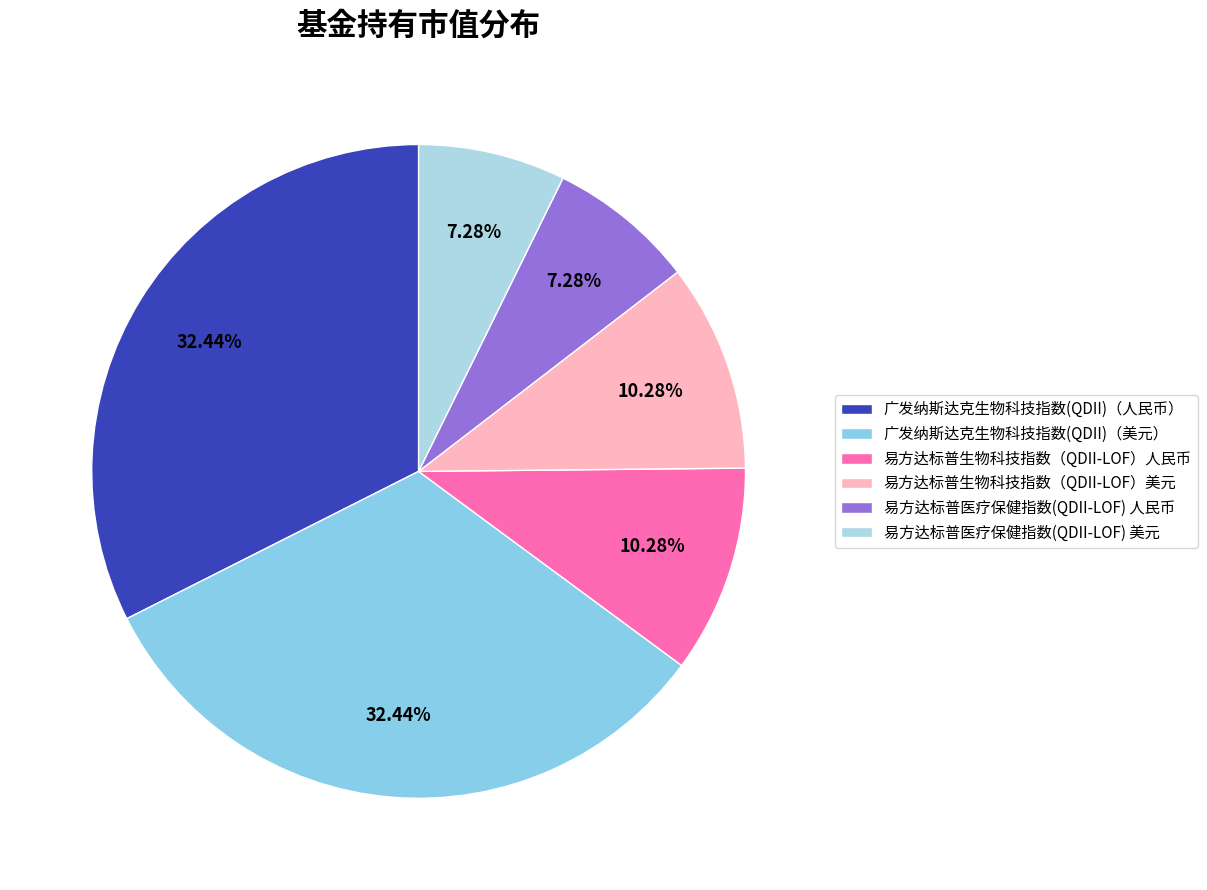

Between 易方达标普生物科技指数（QDII-LOF）人民币 and 广发纳斯达克生物科技指数(QDII)（美元）, which is larger?

广发纳斯达克生物科技指数(QDII)（美元）